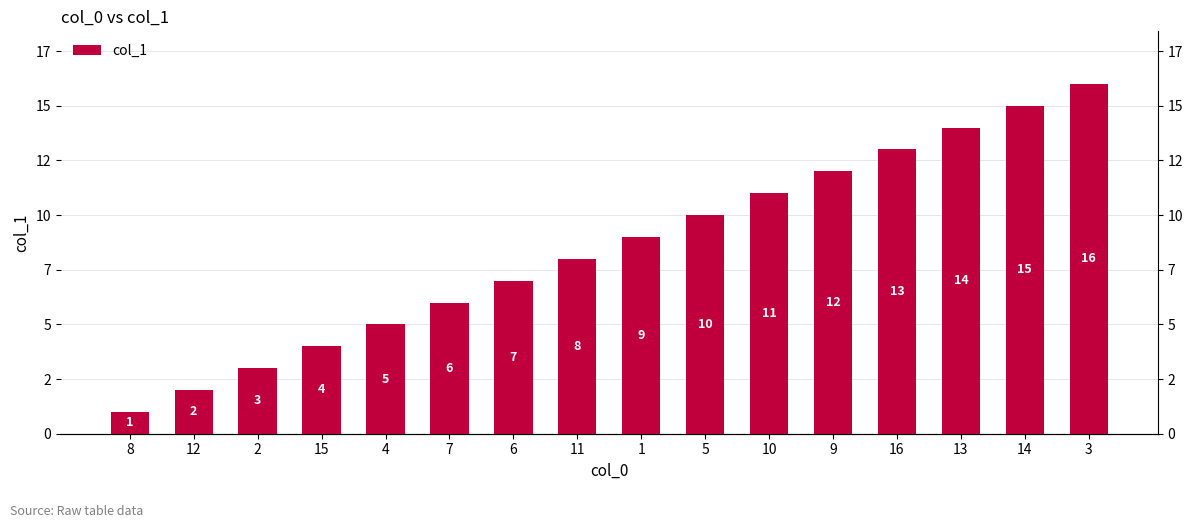

What position from the right is 13?

3